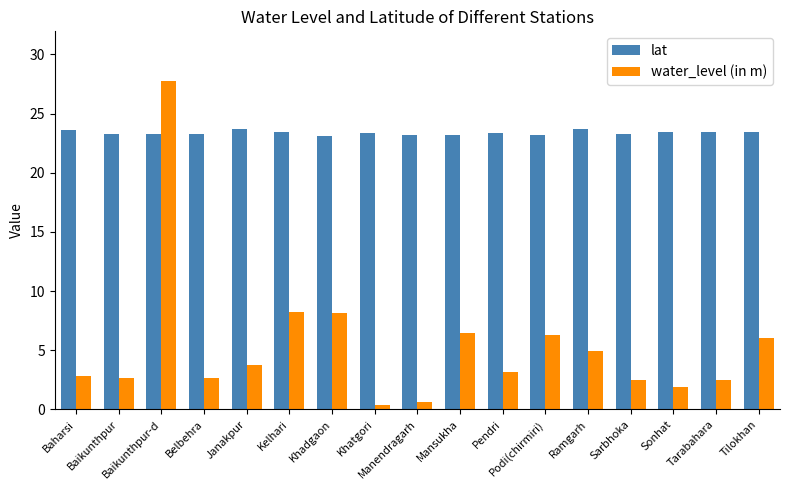

What is the label of the 14th bar from the right?

Belbehra